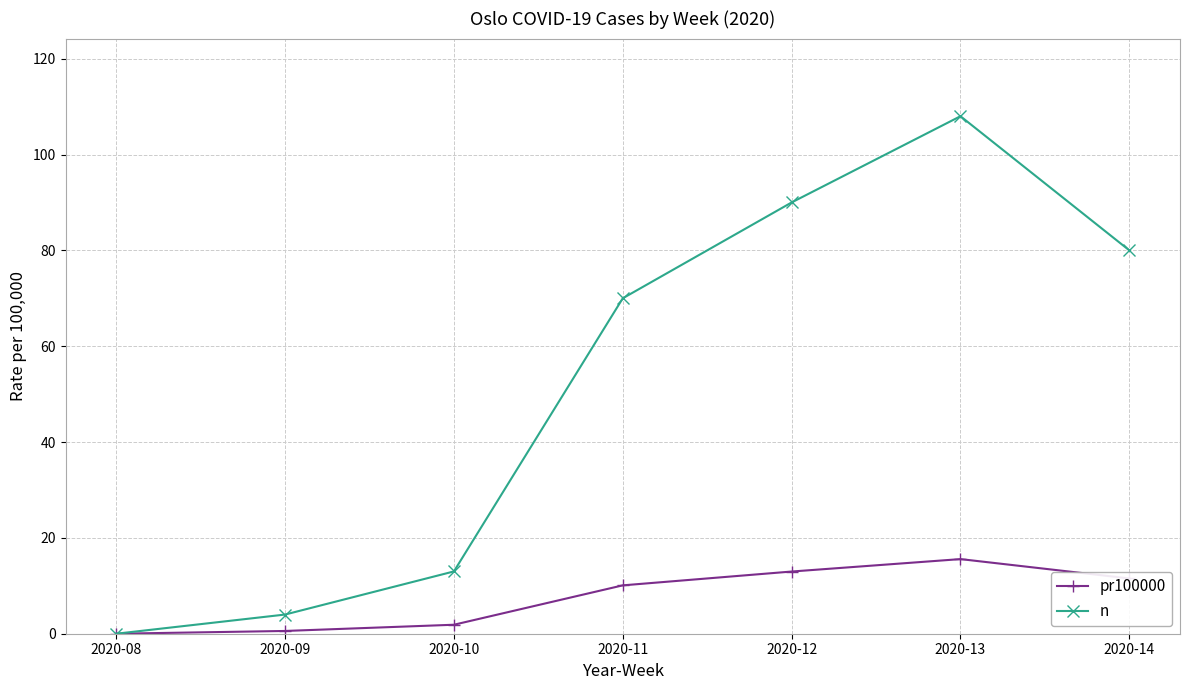

Where is pr100000 nearest to the value 7?

2020-11